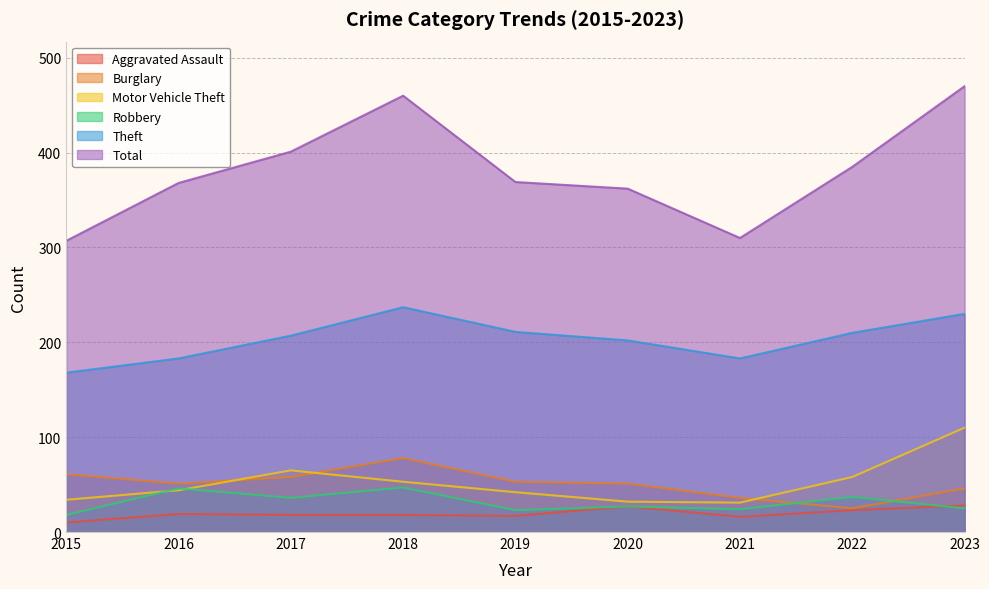

Which series has the largest range (max minus min)?

Total